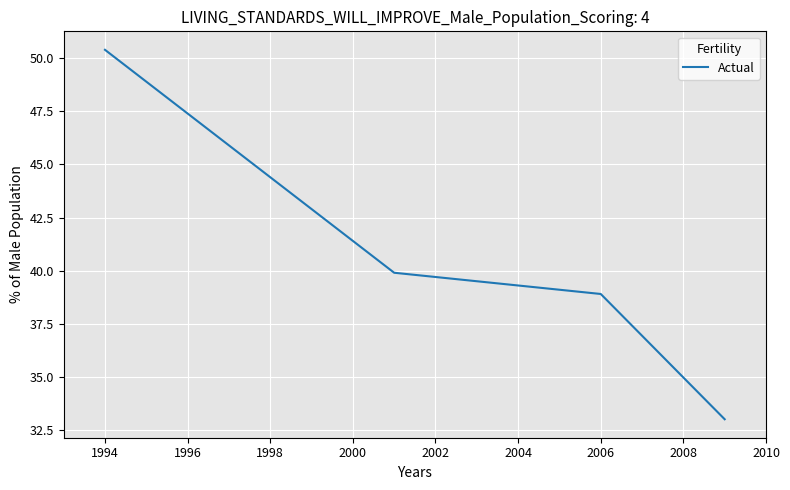

What is the difference between the second highest and second lowest values?

1.0